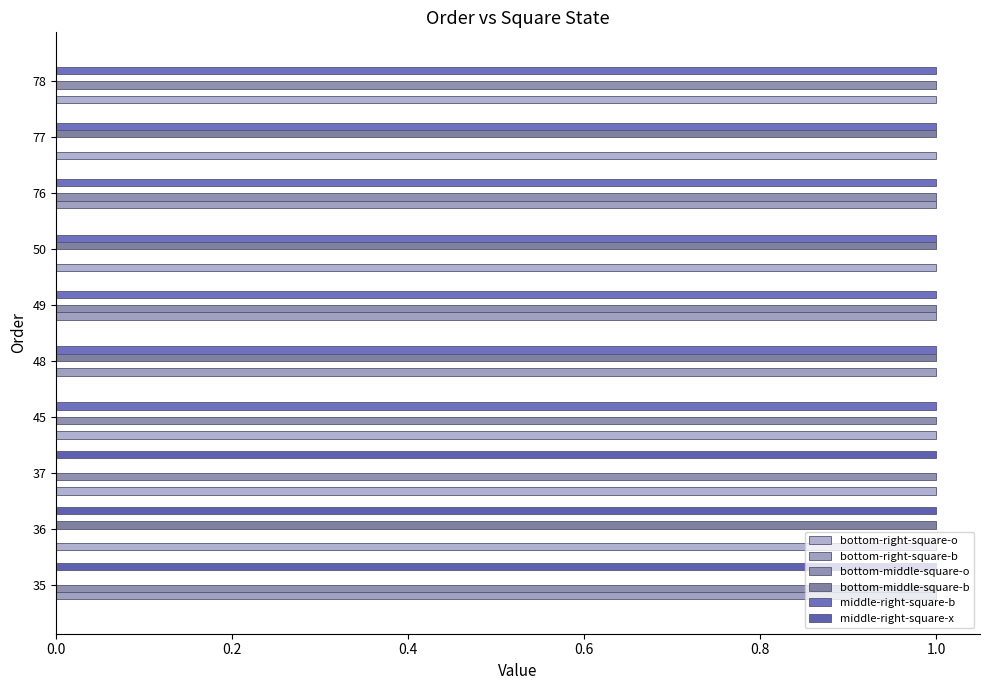

How many distinct data groups are displayed?

6